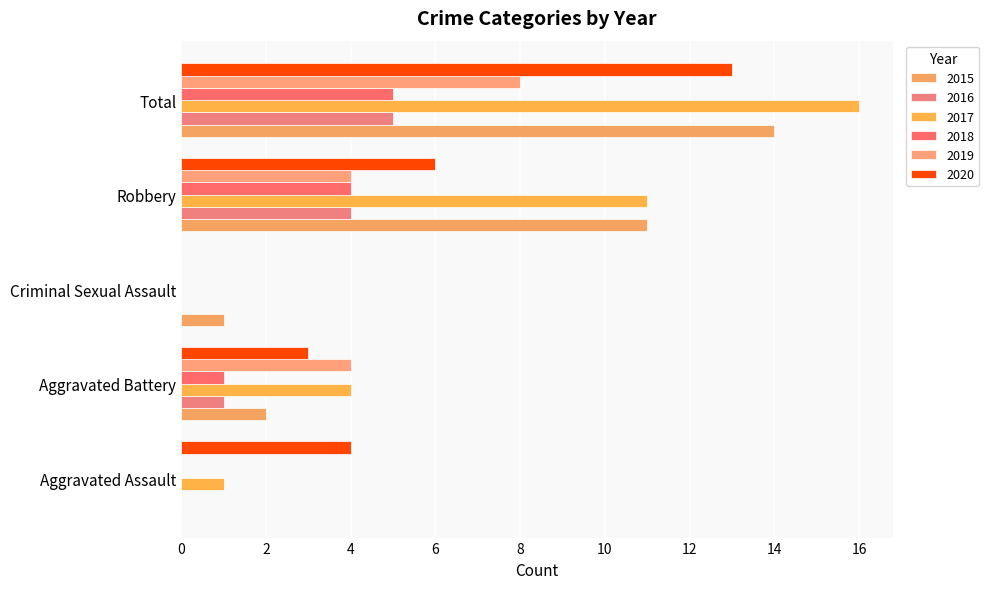

List the labels in order of 2020 value, smallest first.

Criminal Sexual Assault, Aggravated Battery, Aggravated Assault, Robbery, Total